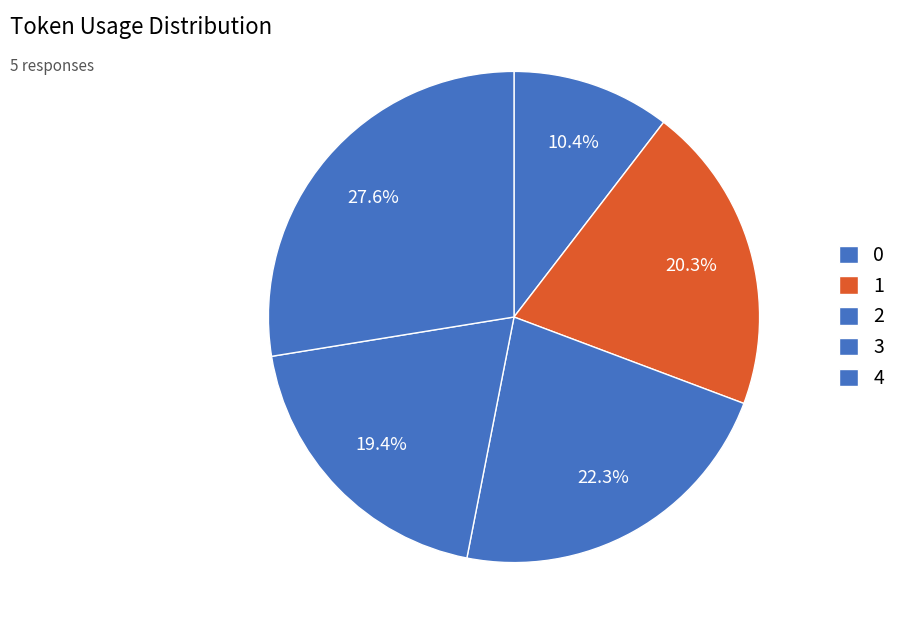

How many segments does this pie chart have?

5